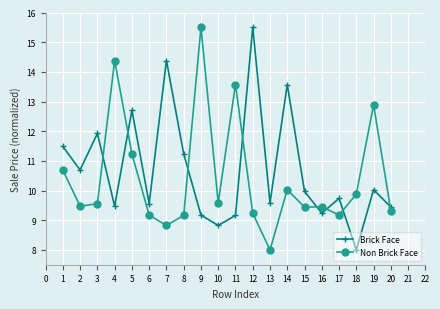

What is the difference between the second highest and second lowest values in the Brick Face series?

5.6